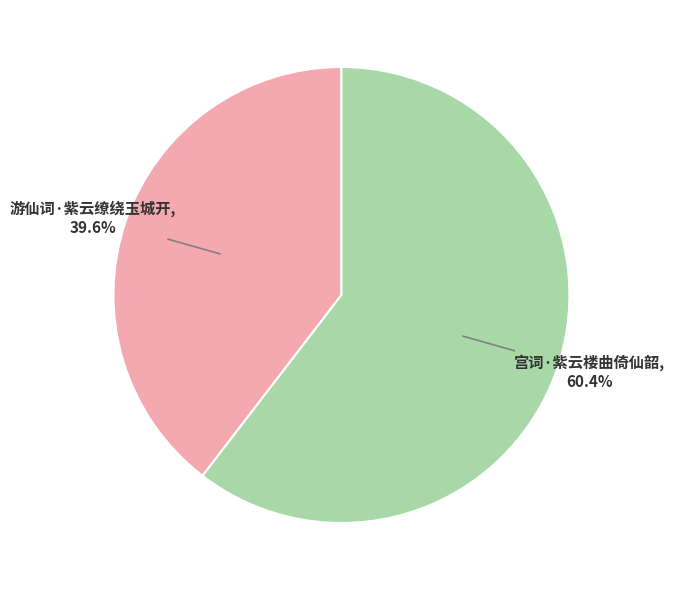

To the nearest percent, what is the difference between the 宫词·紫云楼曲倚仙韶 and 游仙词·紫云缭绕玉城开 slice percentages?

21%